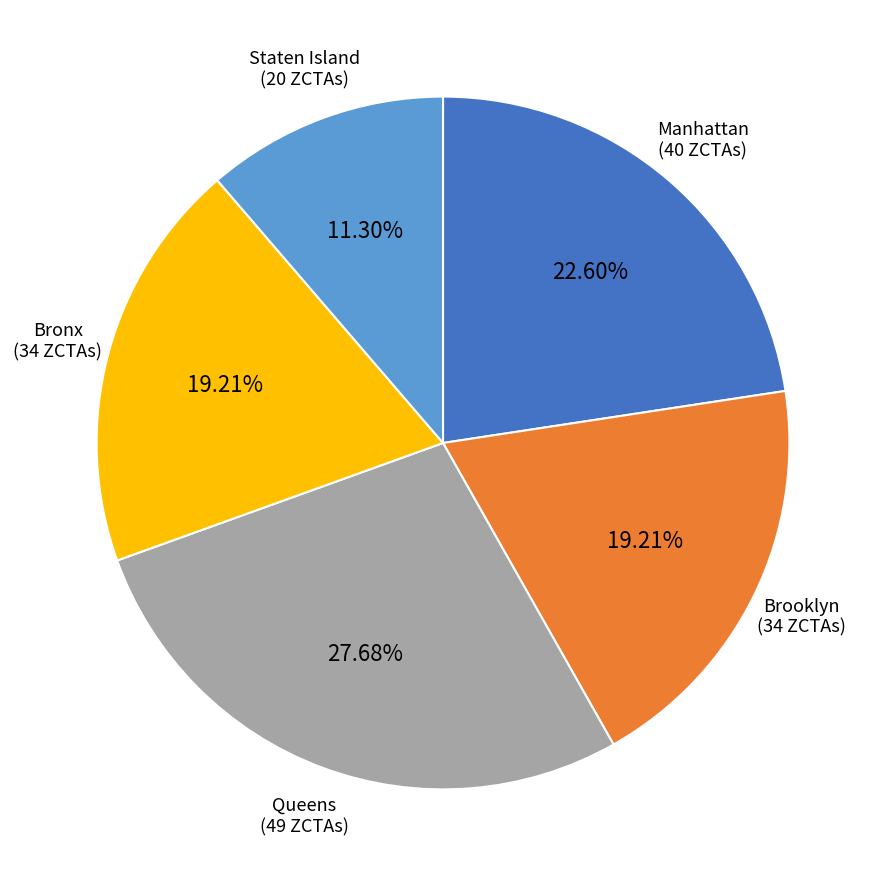

Is it true that Queens is 33% of the pie?

False